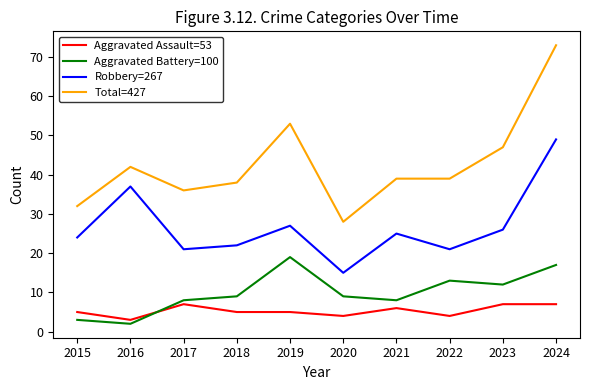

Reading left to right, what are all the values shown in this chart?

Aggravated Assault=53: 5	3	7	5	5	4	6	4	7	7
Aggravated Battery=100: 3	2	8	9	19	9	8	13	12	17
Robbery=267: 24	37	21	22	27	15	25	21	26	49
Total=427: 32	42	36	38	53	28	39	39	47	73